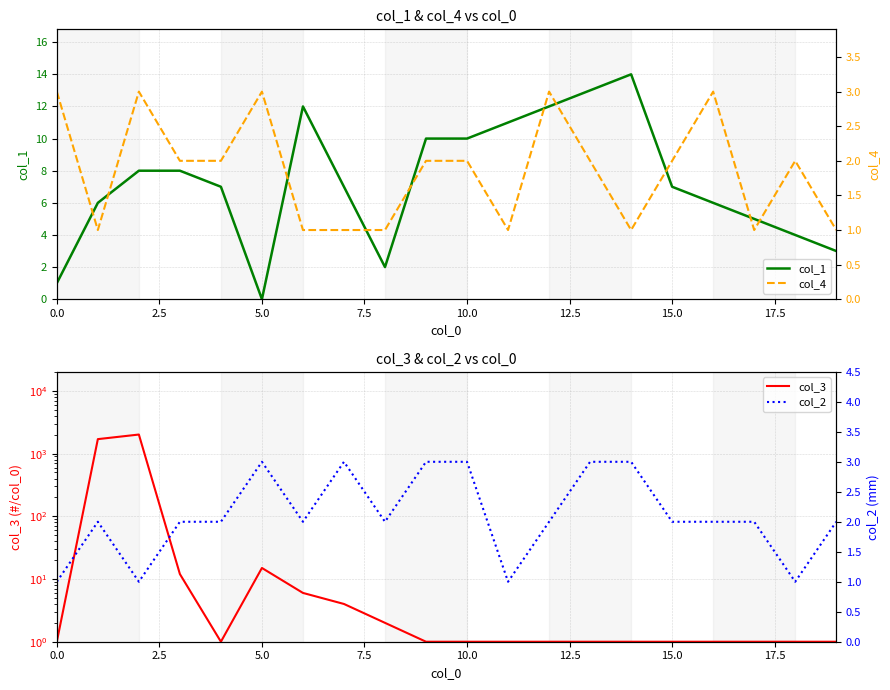

After their last crossing, which series has the higher values: col_2 or col_1?

col_1